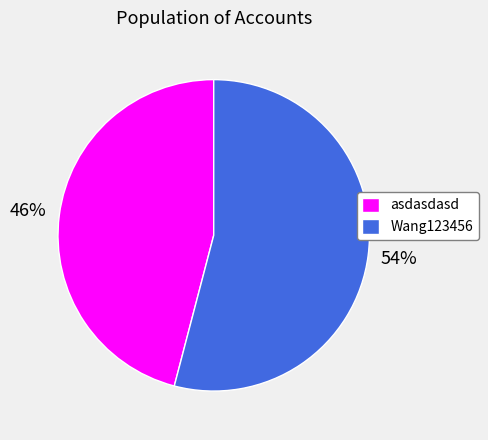

Approximately how many times larger is the value at Wang123456 compared to asdasdasd?

1.2